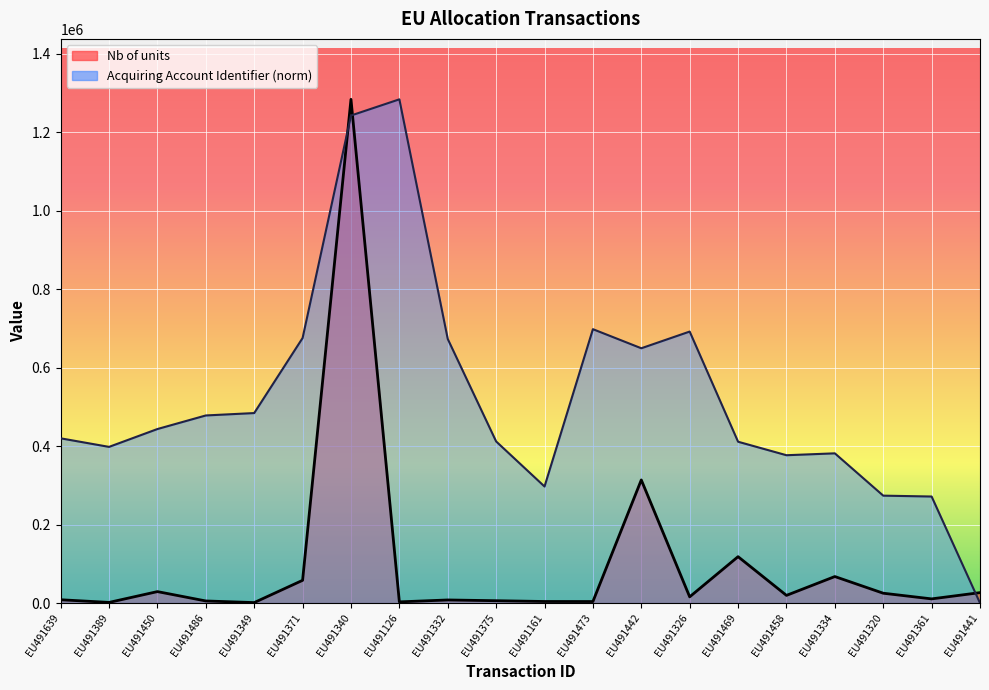

How many values in the Acquiring Account Identifier series exceed 443672?

10